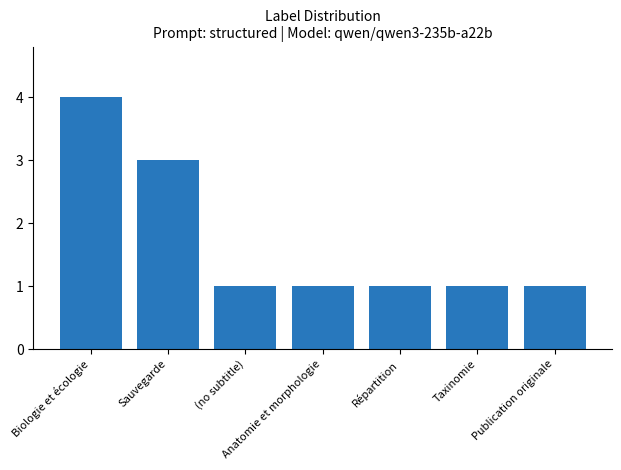

Reading left to right, extract all data points from this chart.

4	3	1	1	1	1	1